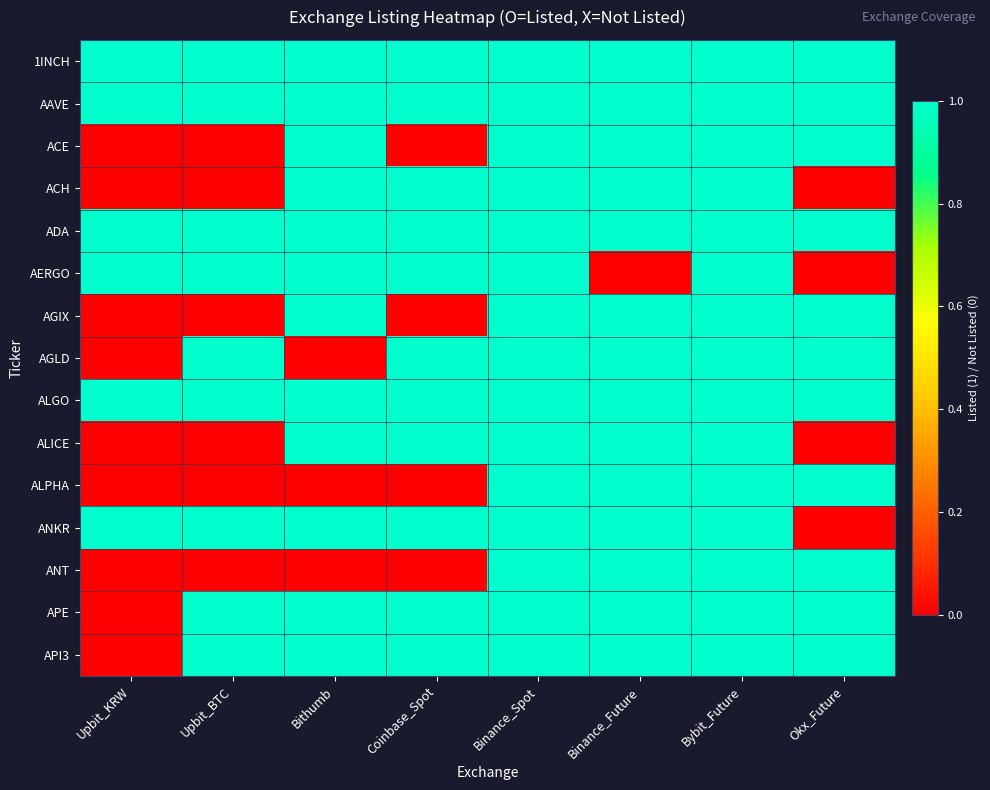

Which label corresponds to the smallest value in the chart?

Upbit_KRW